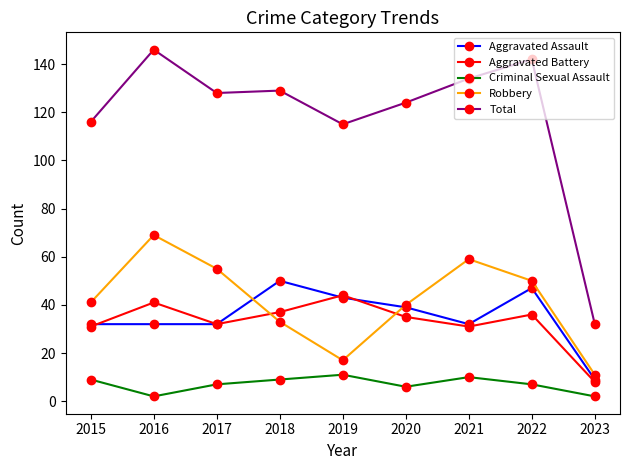

What is the spread (max minus min) of values at 2019?

104